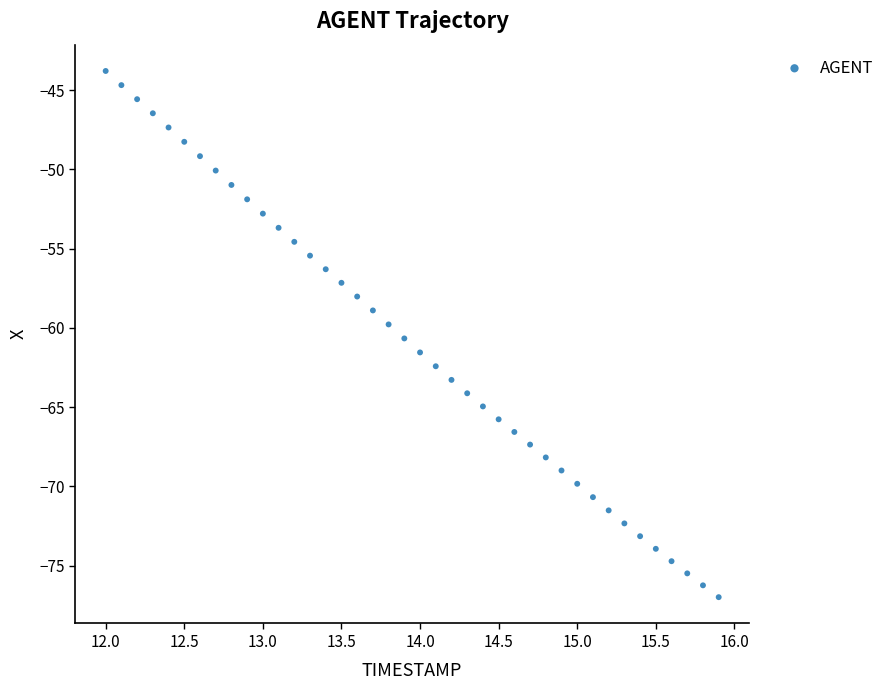

What is the range of Y values (max minus min)?

33.2